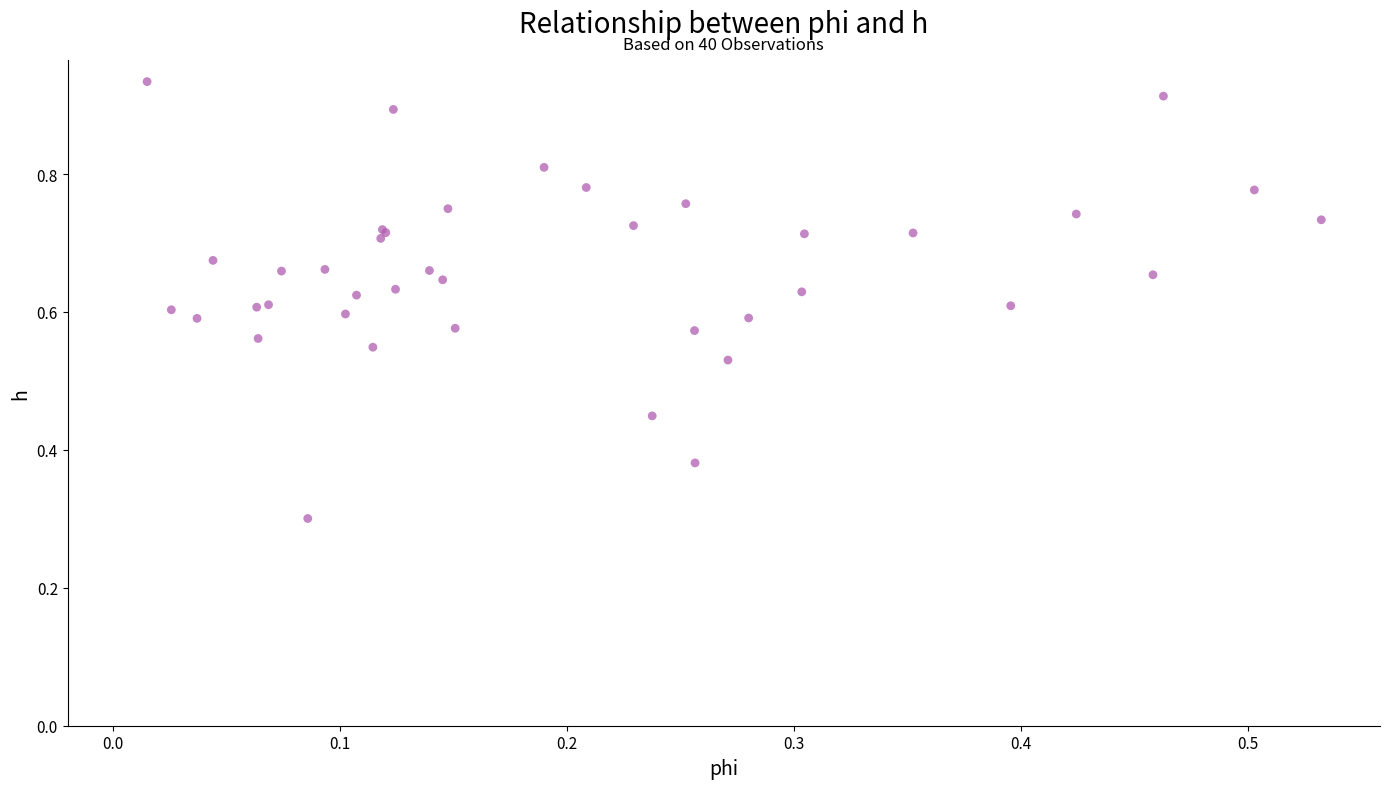

What Y value in the scatter plot is closest to 0?

0.3